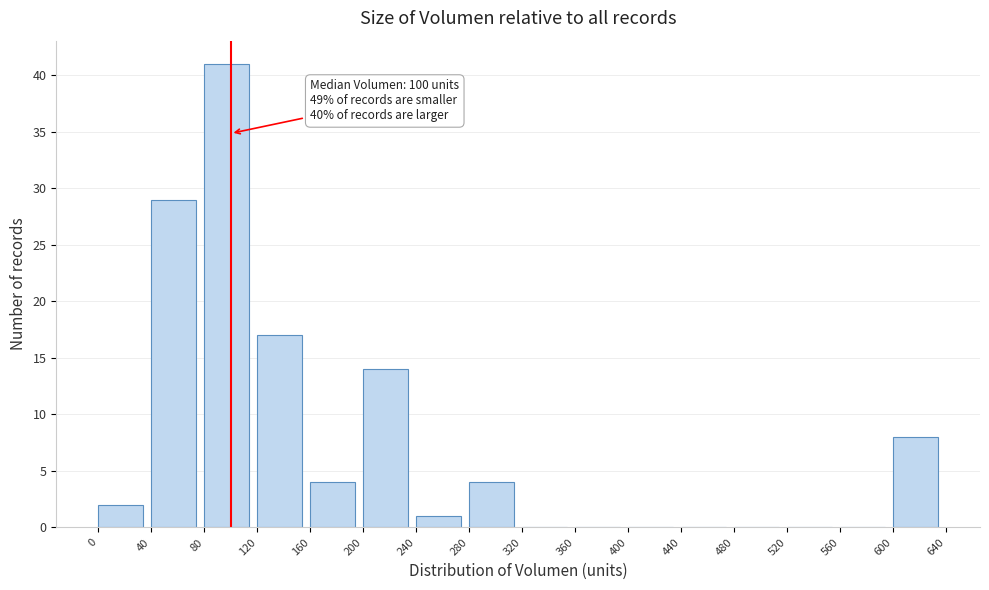

Which range on the x-axis has the tallest bar?

80 to 120